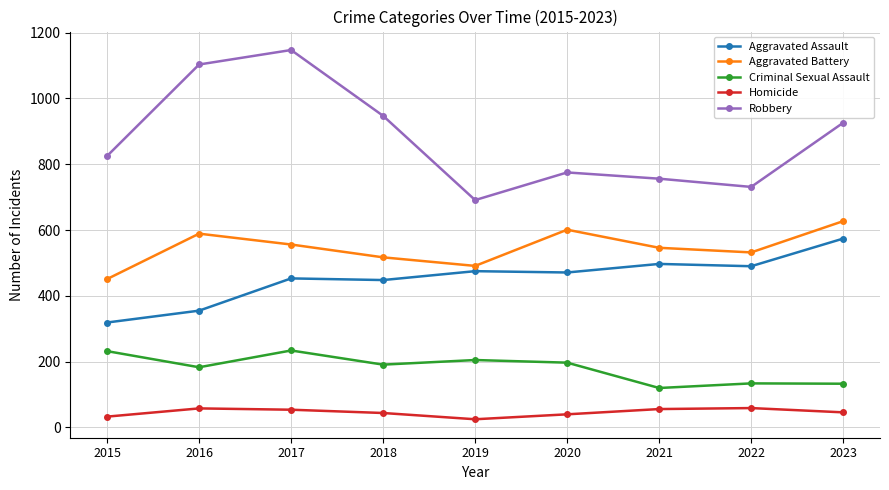

What value does the Criminal Sexual Assault series have at 2015, to the nearest 50?

250